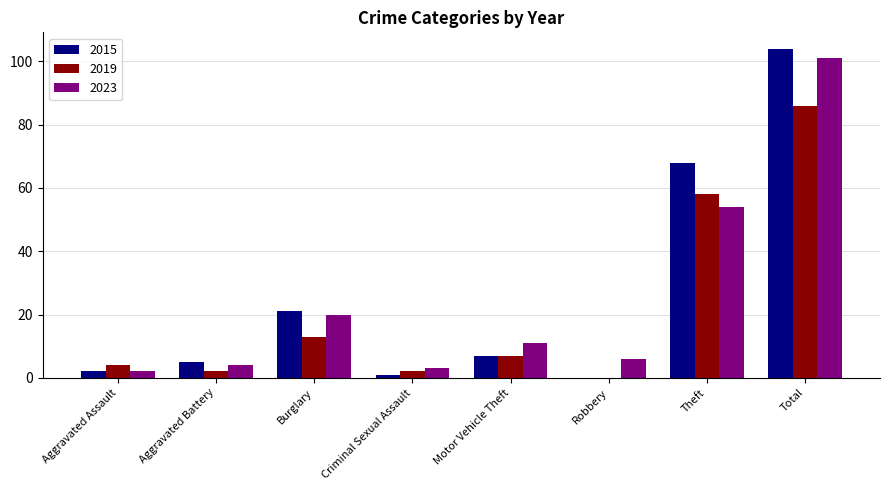

How many groups of bars are there?

8